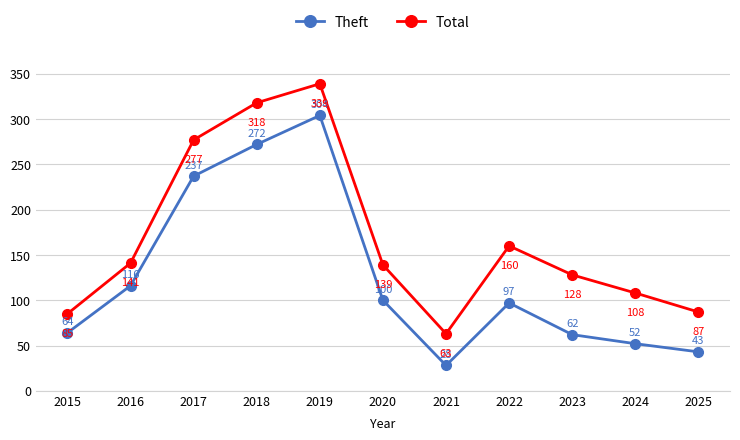

Rank the series by their maximum value, from highest to lowest.

Total, Theft